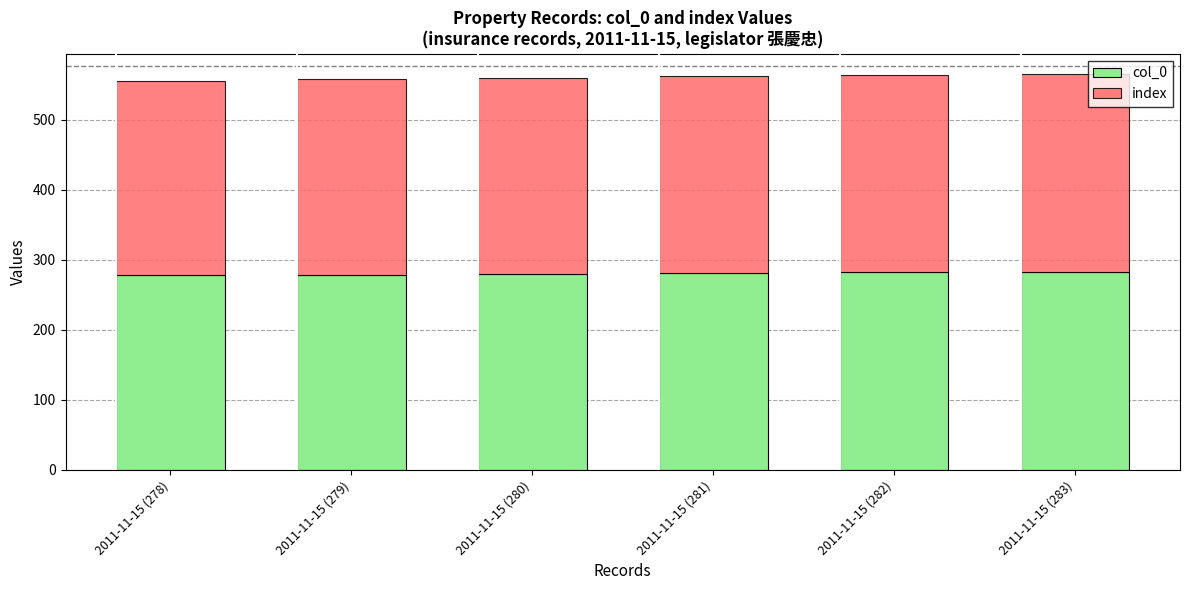

What is the lowest value of the col_0 series?

278